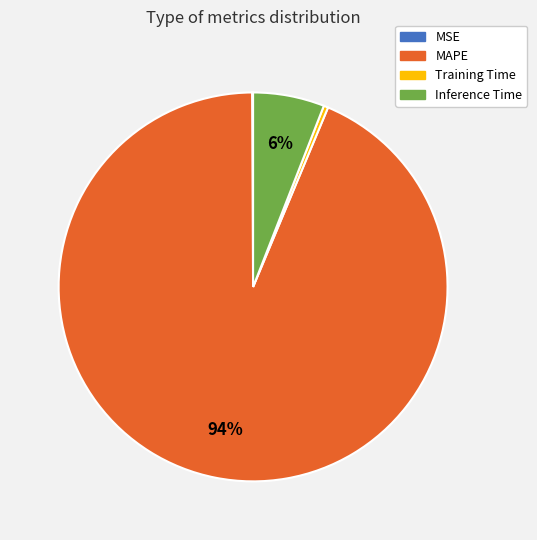

Combined, do Inference Time and Training Time account for over 50%?

No